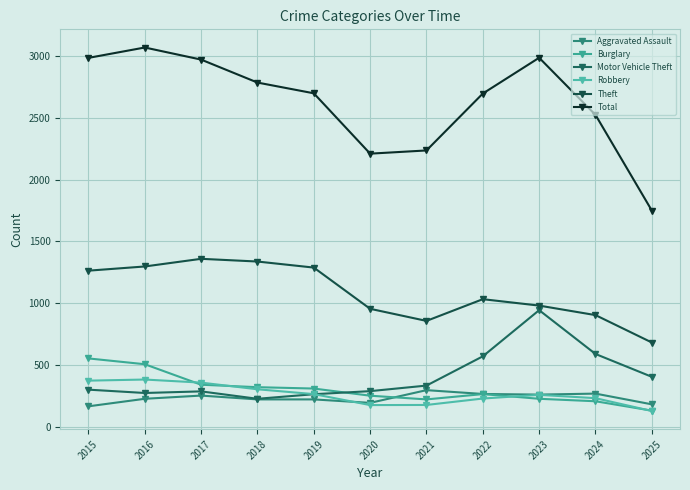

Does the chart have visible grid lines?

Yes